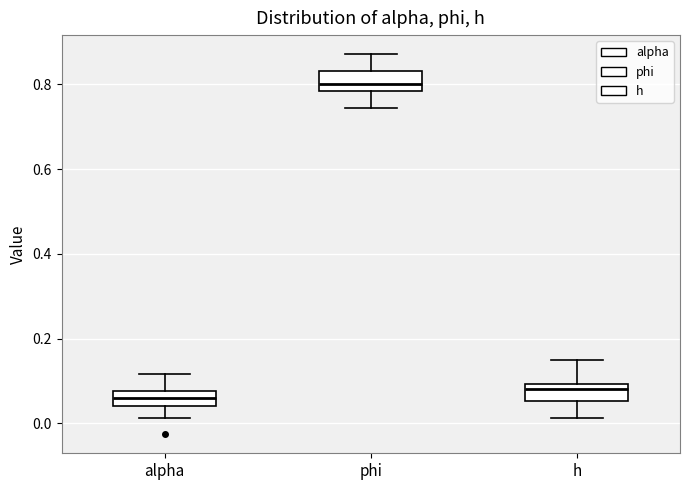

Reading left to right, transcribe this box plot: for each box, give where its median line is, the range the box spans, and where its two whiskers end, as read against the y-axis. The values are not printed on the chart, so give them approximately, as read against the axis.

alpha: median 0.06, box 0.04 to 0.08, whiskers 0.02 to 0.12
phi: median 0.80, box 0.78 to 0.84, whiskers 0.74 to 0.88
h: median 0.08, box 0.06 to 0.10, whiskers 0.02 to 0.16